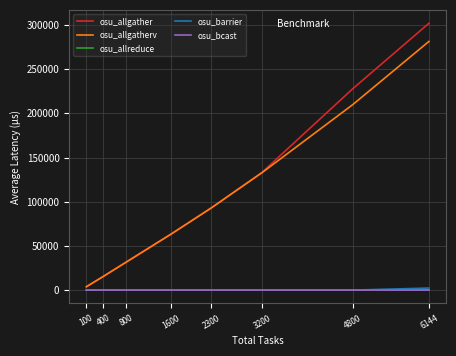

True or false: osu_barrier and osu_allgather cross at least once.

False